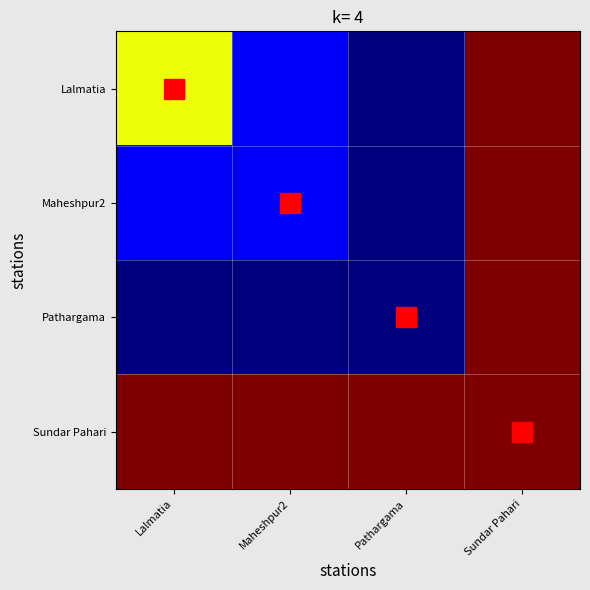

Reading left to right, extract all data points from this chart.

Lalmatia: Lalmatia=5.9	Maheshpur2=3.4	Pathargama=2.9	Sundar Pahari=7.6
Maheshpur2: Lalmatia=3.4	Maheshpur2=3.4	Pathargama=2.9	Sundar Pahari=7.6
Pathargama: Lalmatia=2.9	Maheshpur2=2.9	Pathargama=2.9	Sundar Pahari=7.6
Sundar Pahari: Lalmatia=7.6	Maheshpur2=7.6	Pathargama=7.6	Sundar Pahari=7.6